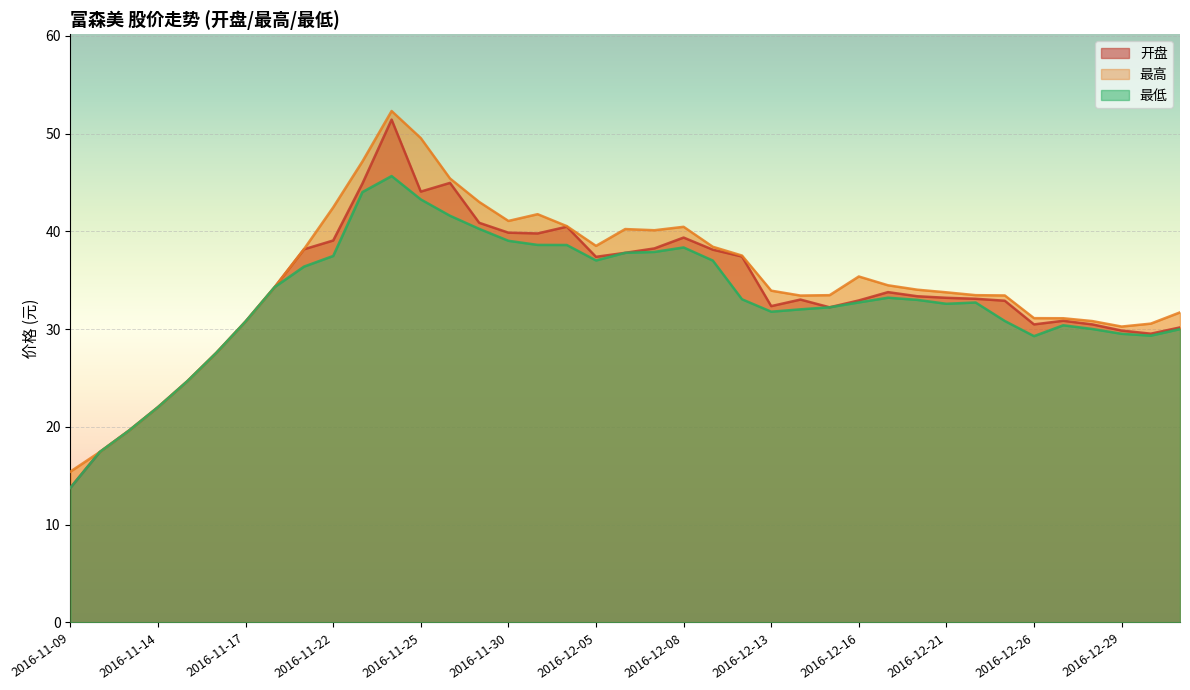

Rank the categories by 最低 value from highest to lowest.

2016-11-24, 2016-11-23, 2016-11-25, 2016-11-28, 2016-11-29, 2016-11-30, 2016-12-01, 2016-12-02, 2016-12-08, 2016-12-07, 2016-12-06, 2016-11-22, 2016-12-05, 2016-12-09, 2016-11-21, 2016-11-18, 2016-12-19, 2016-12-12, 2016-12-20, 2016-12-16, 2016-12-22, 2016-12-21, 2016-12-15, 2016-12-14, 2016-12-13, 2016-12-23, 2016-11-17, 2016-12-27, 2016-12-28, 2017-01-03, 2016-12-29, 2016-12-30, 2016-12-26, 2016-11-16, 2016-11-15, 2016-11-14, 2016-11-11, 2016-11-10, 2016-11-09